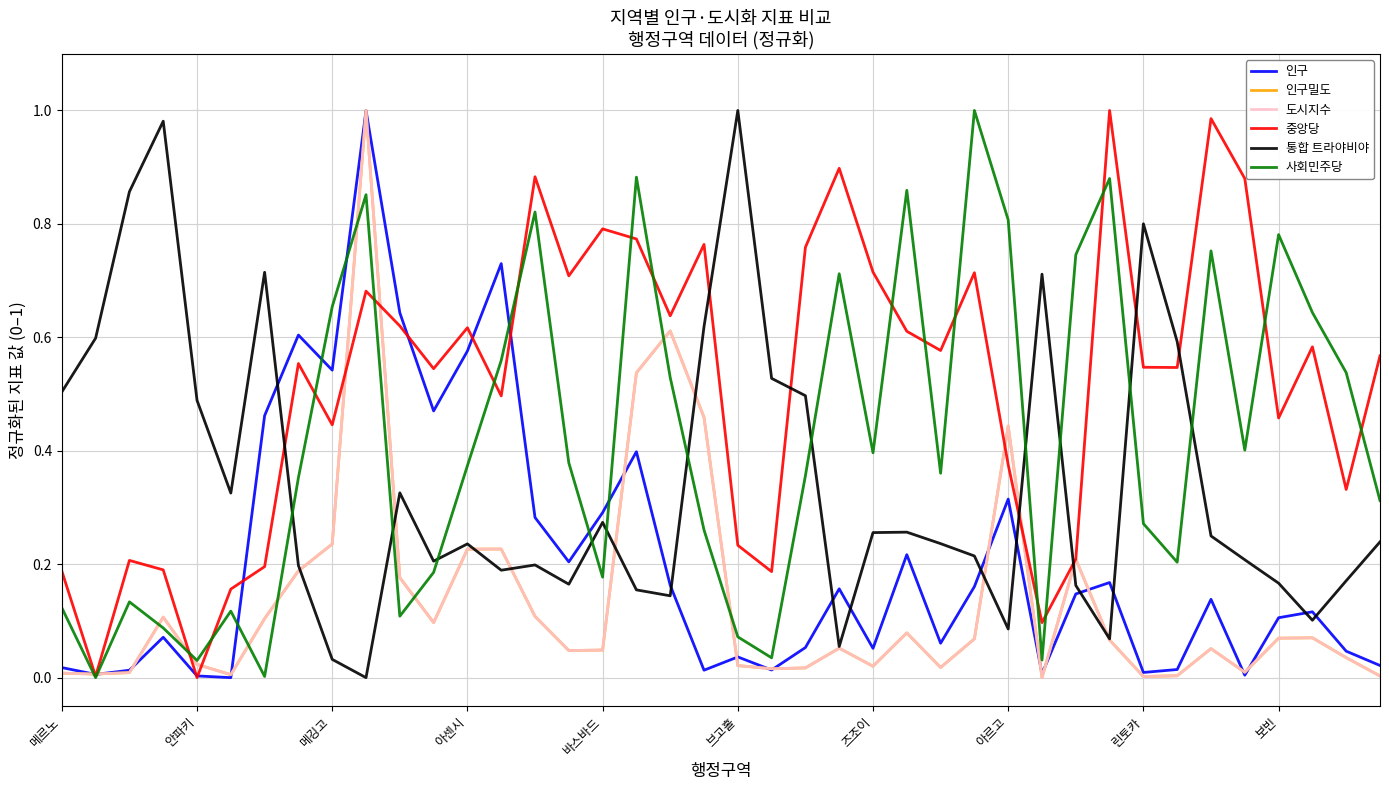

What is the sum of all 통합 트라야비야 values?

13.8